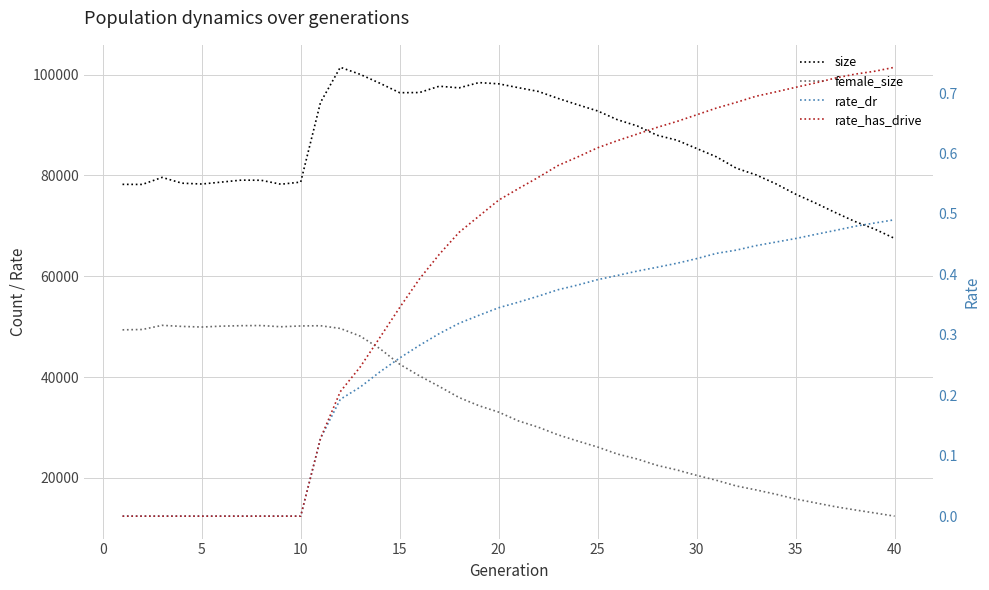

In female_size, how many points are higher than both neighbors (excluding endpoints)?

3